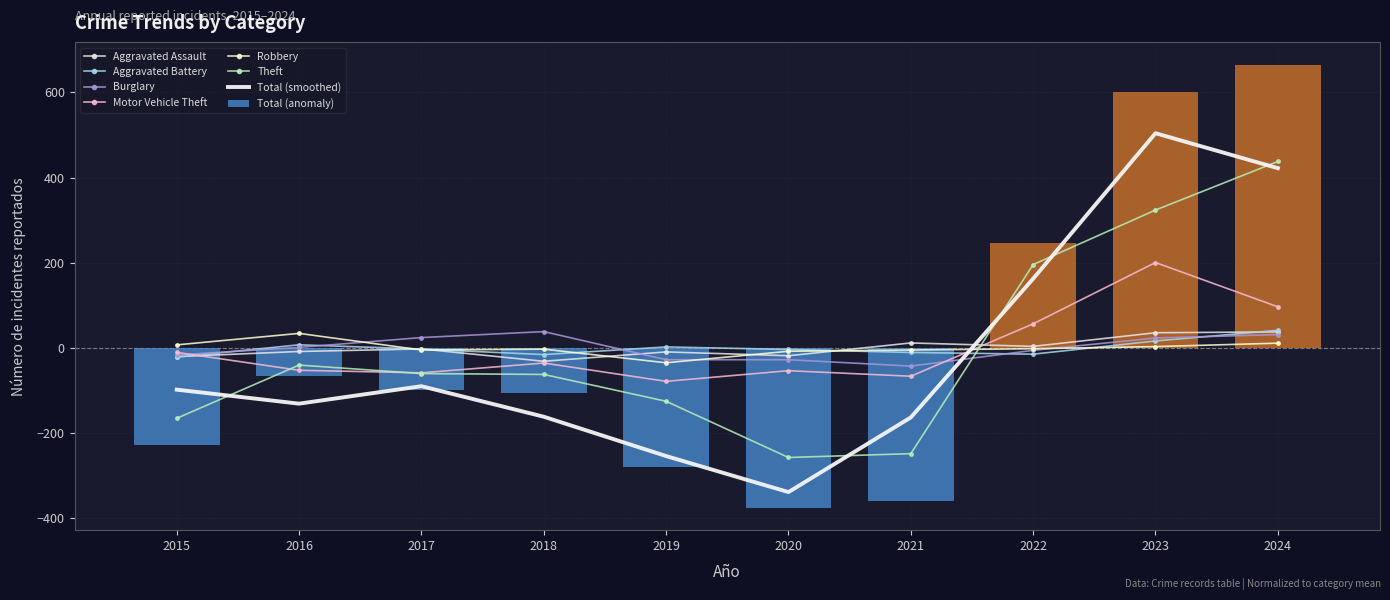

What is the maximum value shown in the chart?

437.9